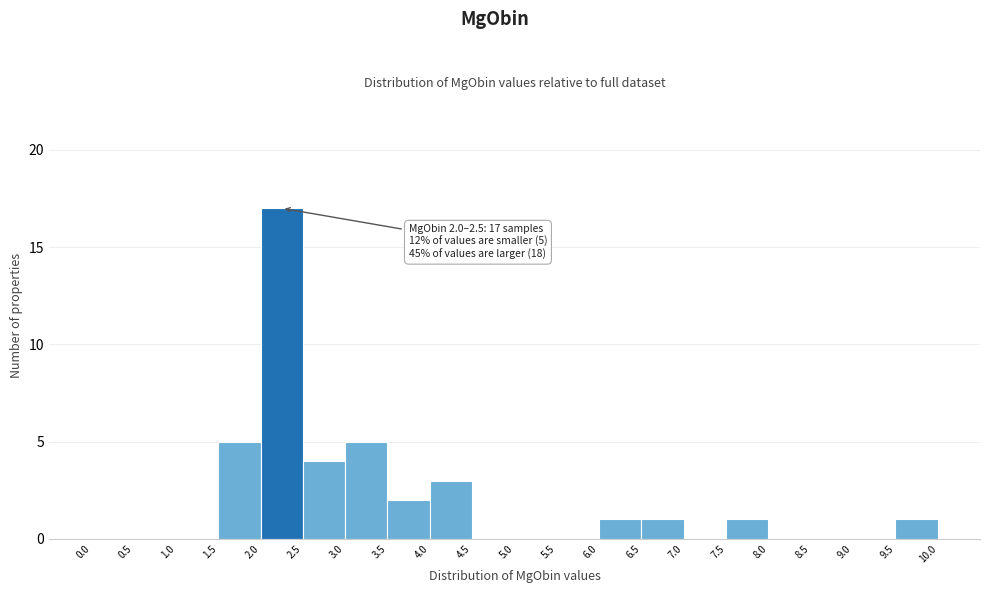

Which range on the x-axis has the tallest bar?

2.0 to 2.5